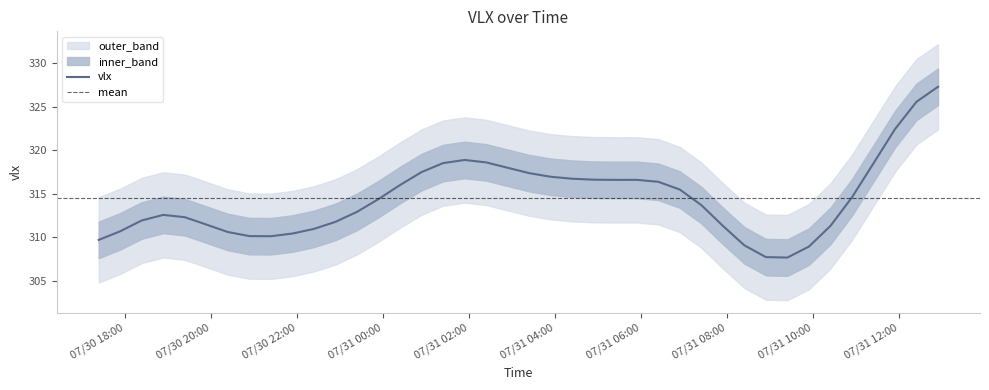

Approximately how many times larger is the value at 2025/07/31 02:54:04 compared to 2025/07/30 19:23:40?

1.0